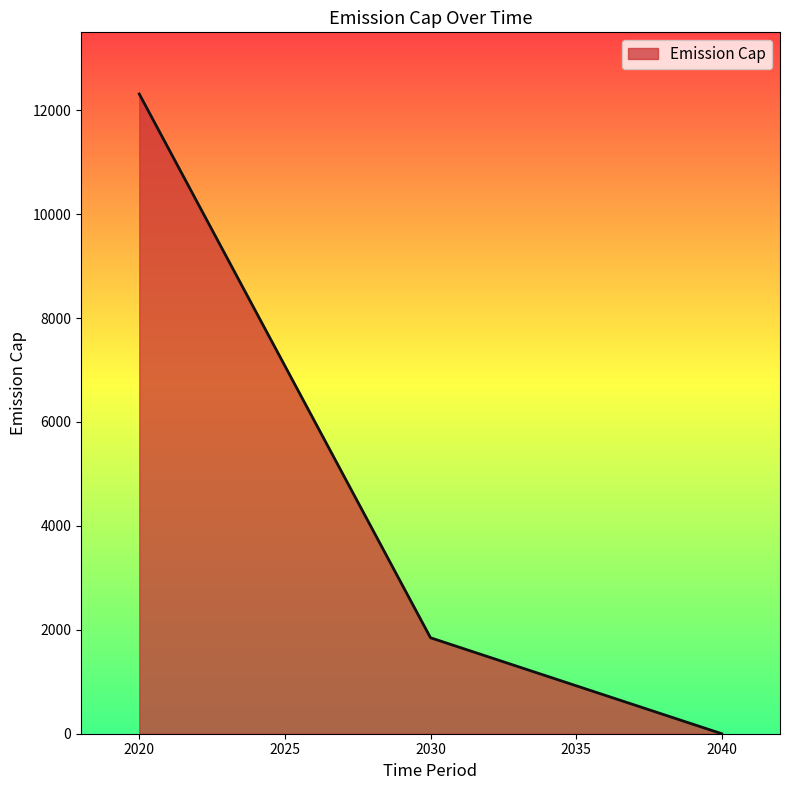

How many positive values are there?

4